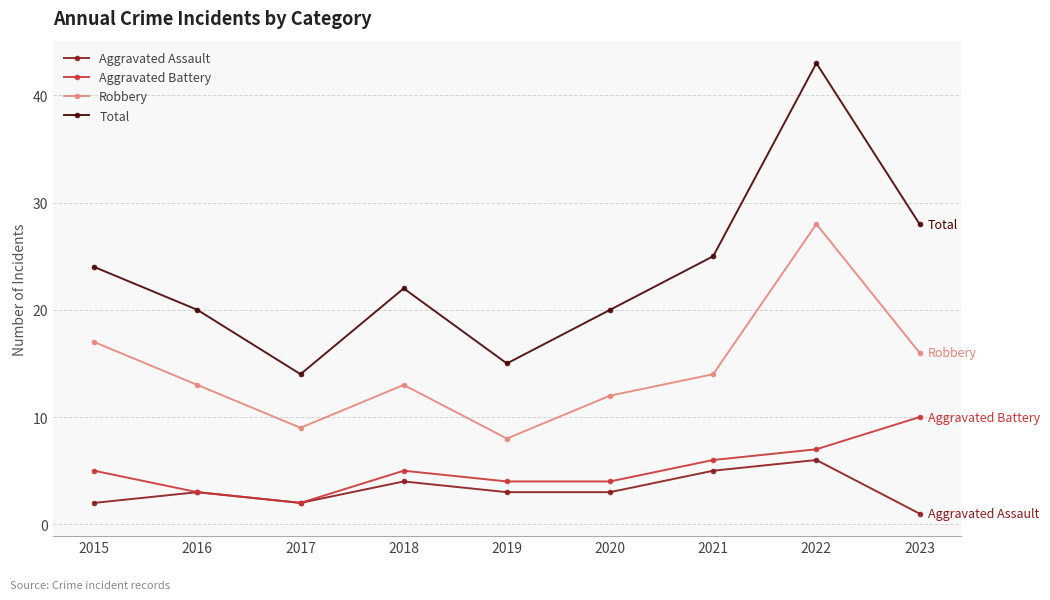

Is this an area chart (filled region under the line)?

No